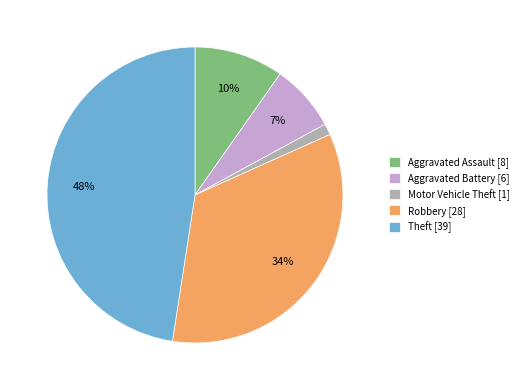

How many slices are in this pie chart?

5